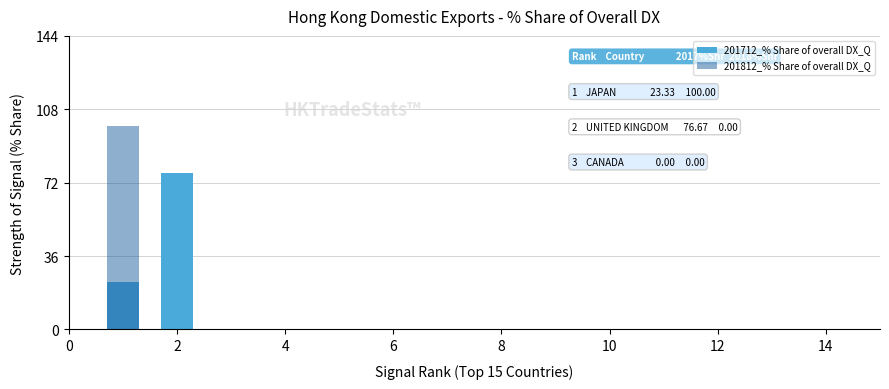

Reading left to right, list all the values displayed in this chart.

201712_% Share of overall DX_Q: 23.3	76.7	0.0	0.0	0.0	0.0	0.0	0.0	0.0	0.0	0.0	0.0	0.0	0.0	0.0
201812_% Share of overall DX_Q: 100.0	0.0	0.0	0.0	0.0	0.0	0.0	0.0	0.0	0.0	0.0	0.0	0.0	0.0	0.0